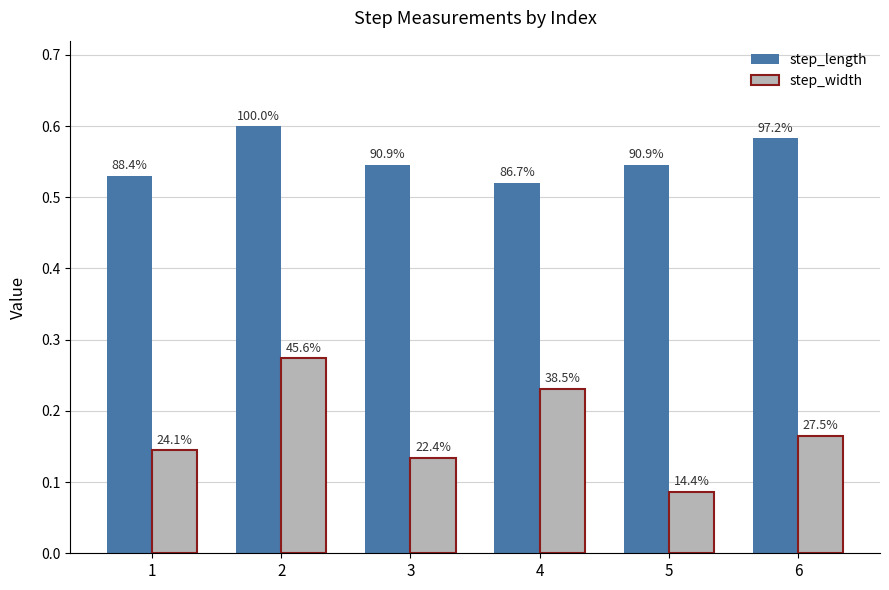

At 3, list the series in order from smallest to largest.

step_width, step_length